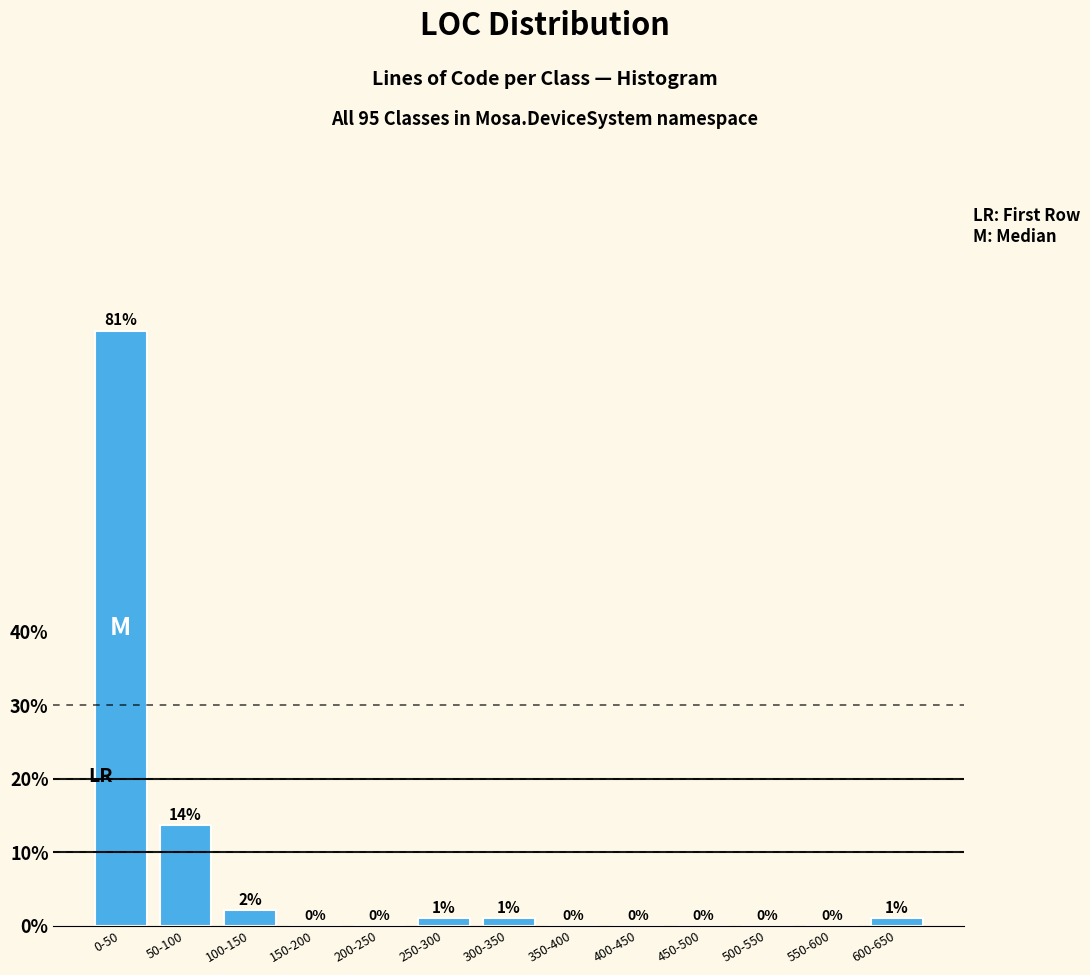

At which category does the chart reach its peak across all series?

0-50